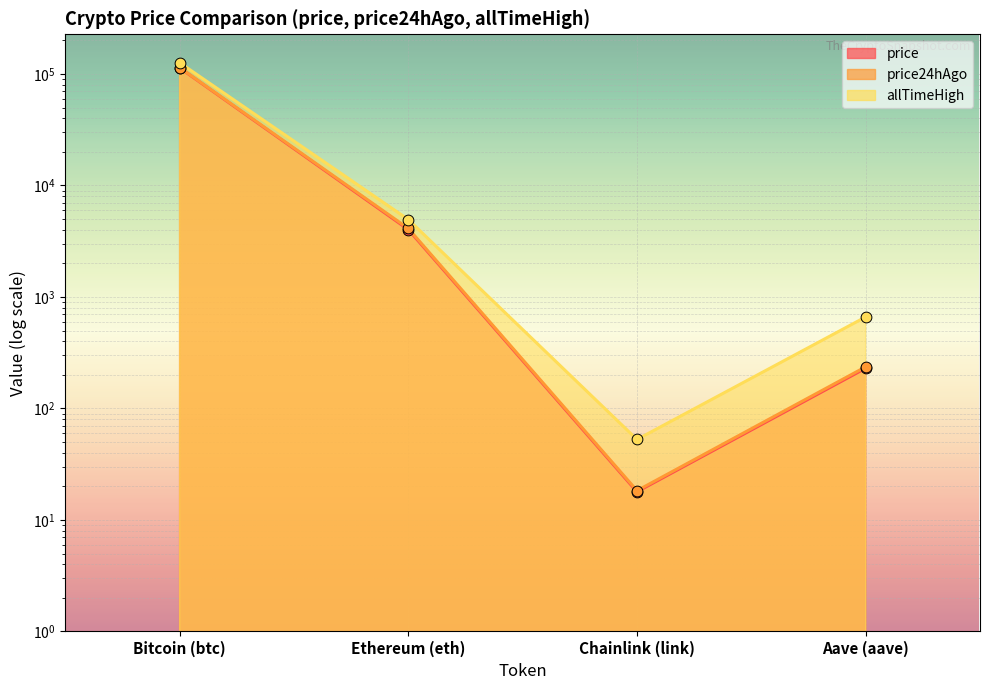

What is the total value across all series at Bitcoin (btc)?

353841.0